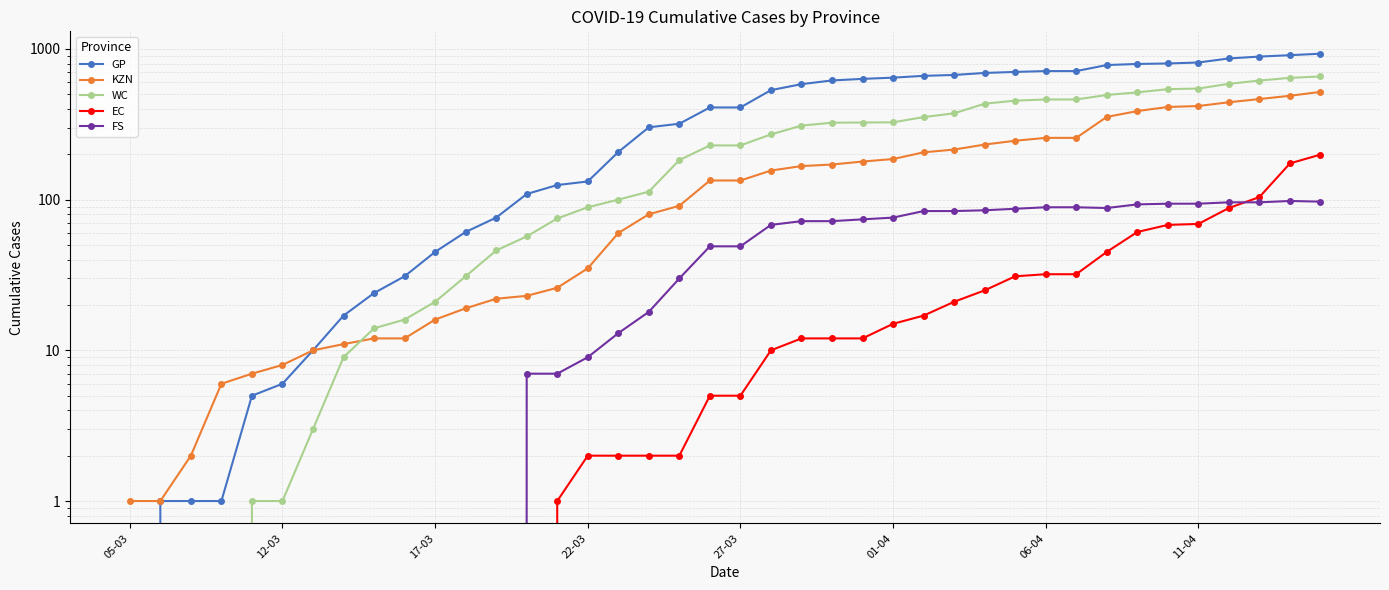

Rank the series at 27-03 from lowest to highest value.

EC, FS, KZN, WC, GP